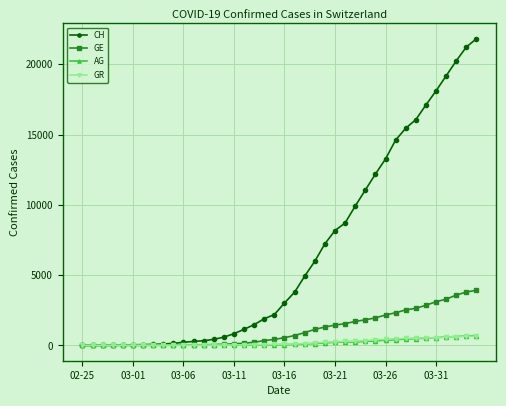

What is the maximum value for GE?

3928